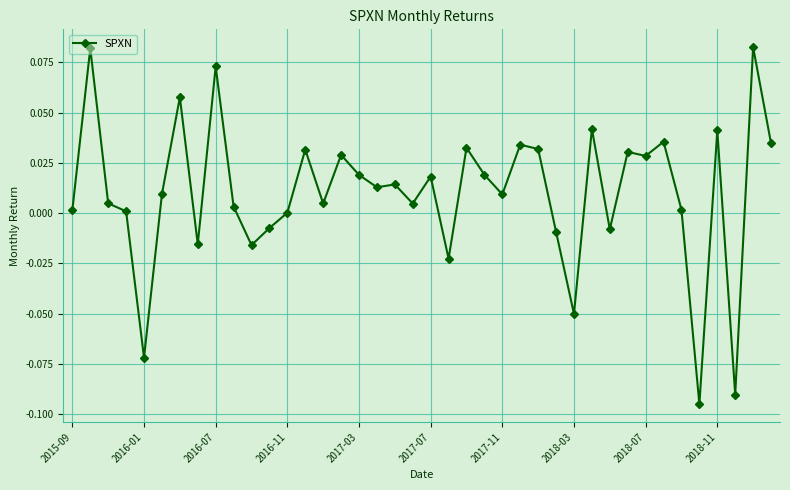

Is this an area chart (filled region under the line)?

No